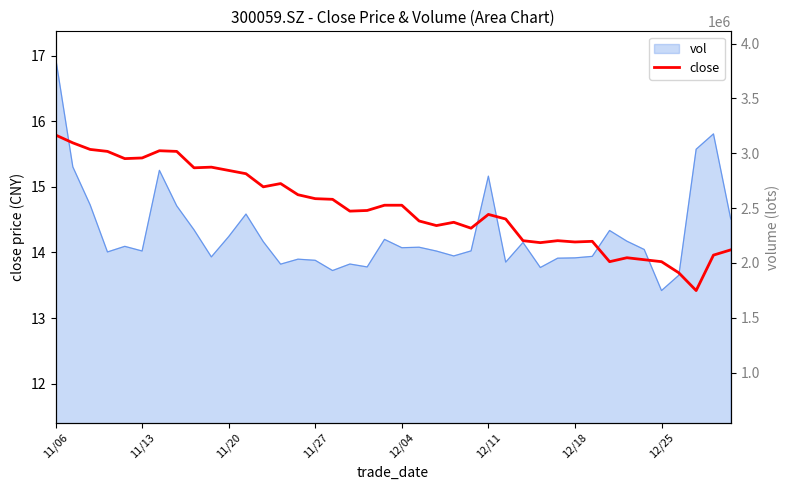

Does the chart display data point markers on the line(s)?

No